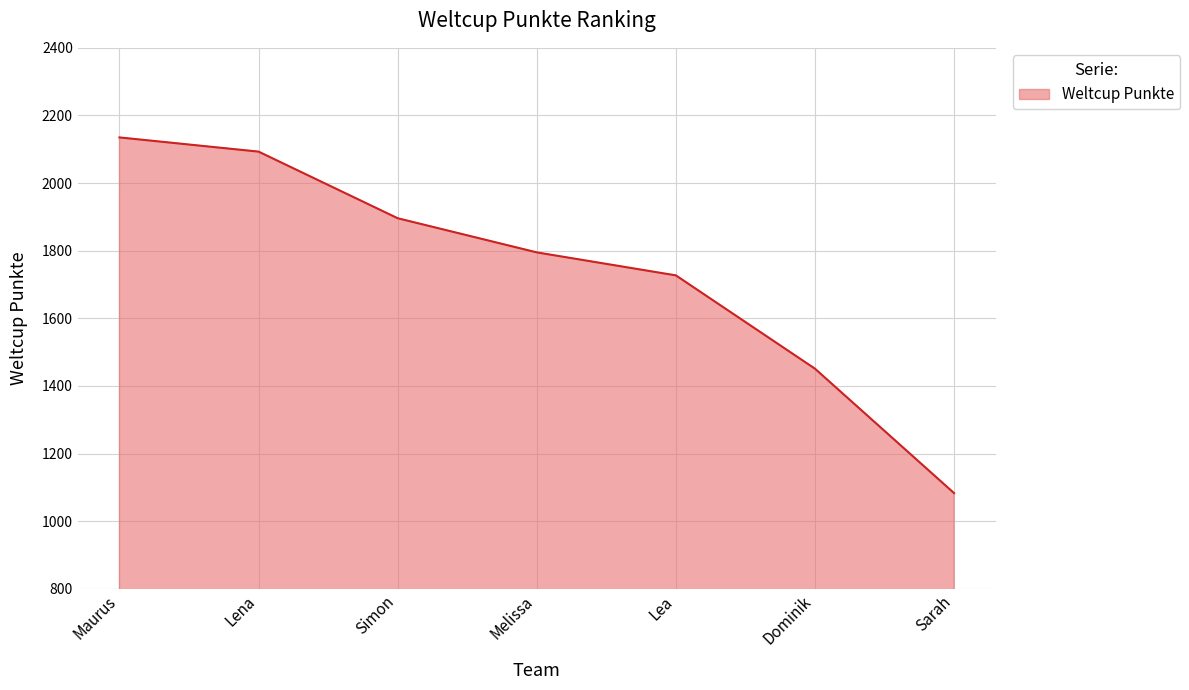

At which label does the data first exceed 1795?

Maurus